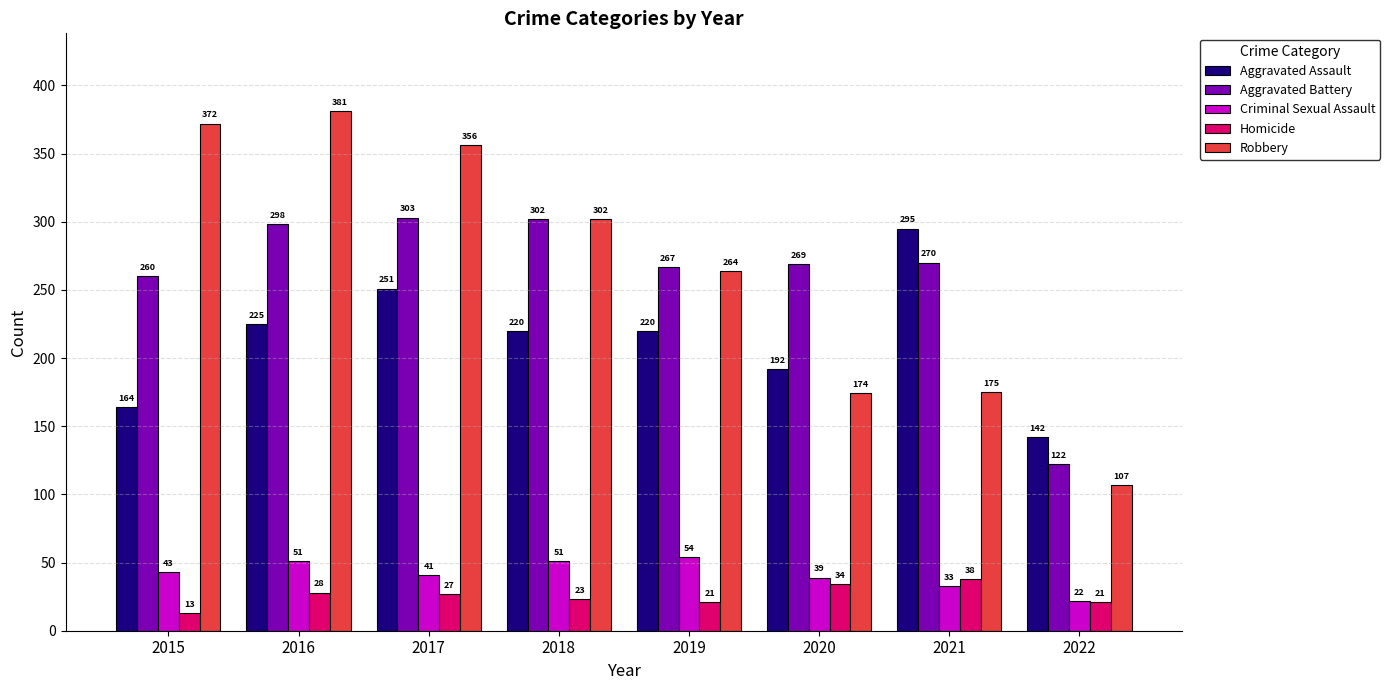

What is the value of the Criminal Sexual Assault bar at the 5th from the left?

54